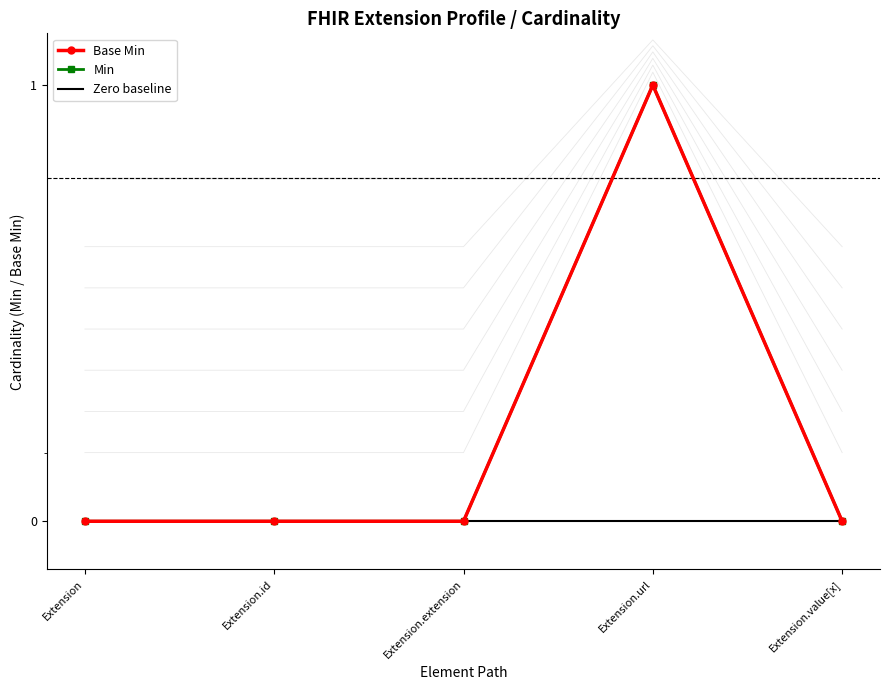

Reading right to left, transcribe all the data shown in this chart.

Base Min: 0	1	0	0	0
Min: 0	1	0	0	0
Zero baseline: 0	0	0	0	0